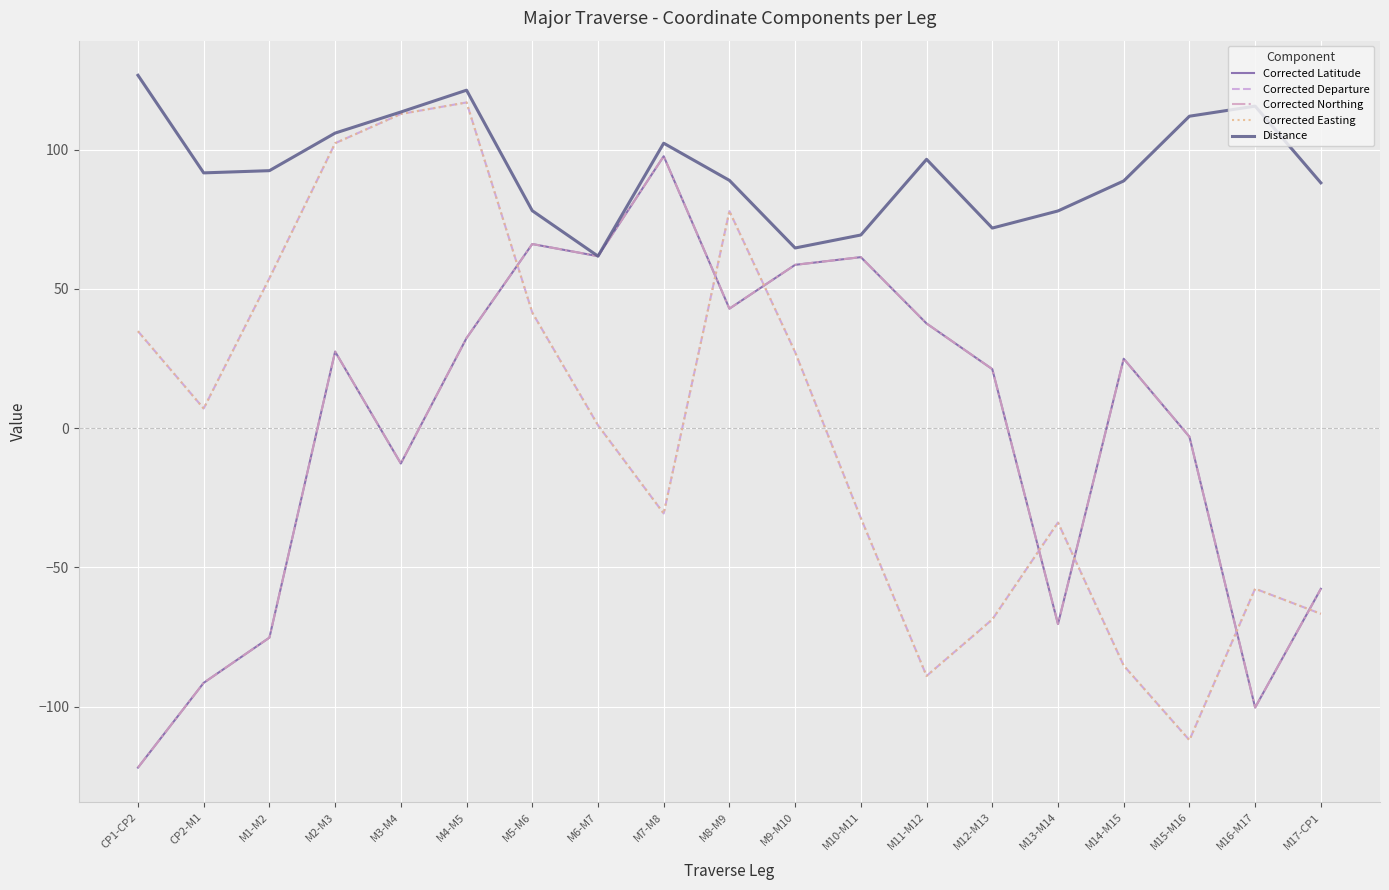

True or false: Corrected Easting and Corrected Latitude cross at least once.

True